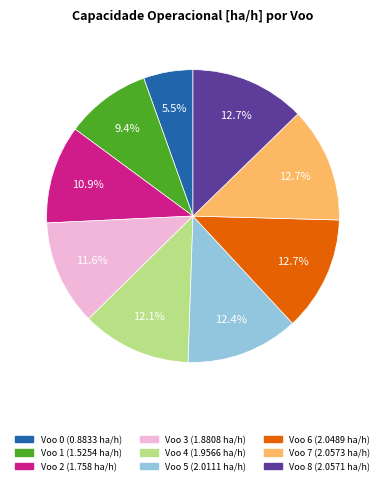

Does any single category account for the majority?

No